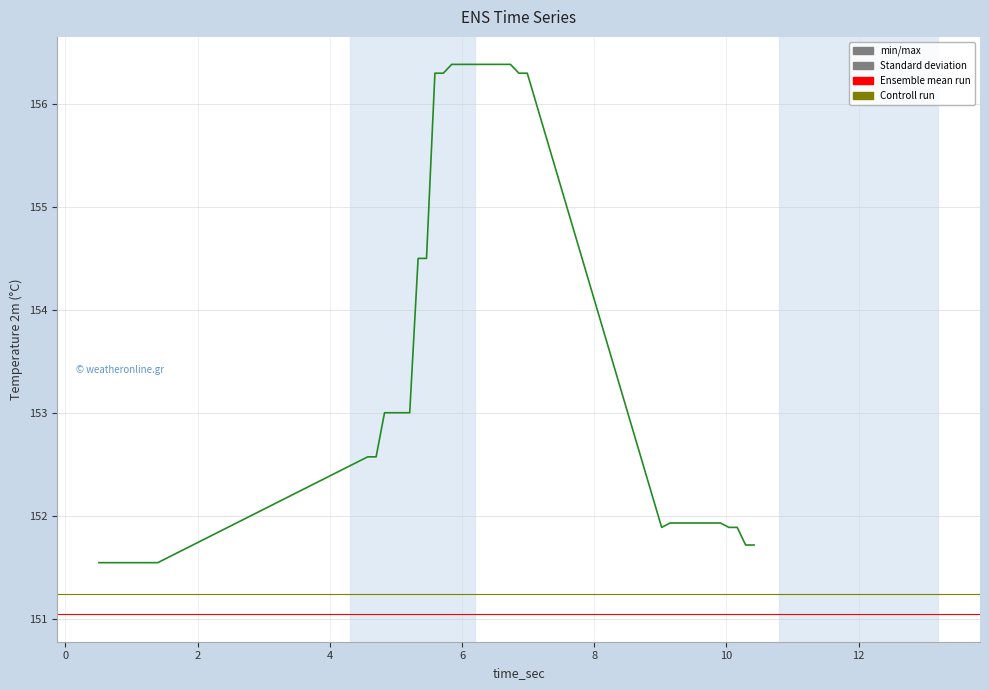

Reading left to right, extract all data points from this chart.

151.5	151.5	151.5	151.5	151.5	151.5	151.5	151.5	152.6	152.6	153.0	153.0	153.0	153.0	154.5	154.5	156.3	156.3	156.4	156.4	156.4	156.4	156.4	156.4	156.4	156.4	156.3	156.3	151.9	151.9	151.9	151.9	151.9	151.9	151.9	151.9	151.9	151.9	151.7	151.7